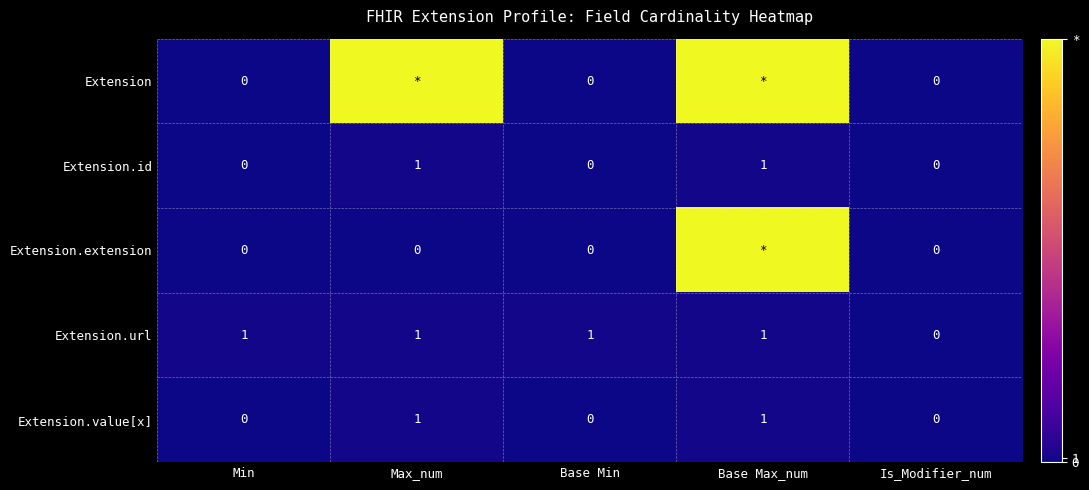

At how many categories does at least one series exceed 51?

2